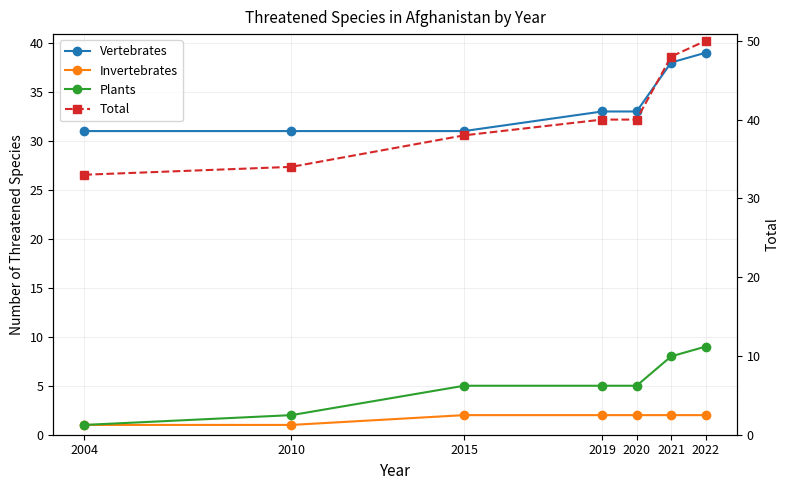

What is the difference between the Total values at 2004 and 2020?

7